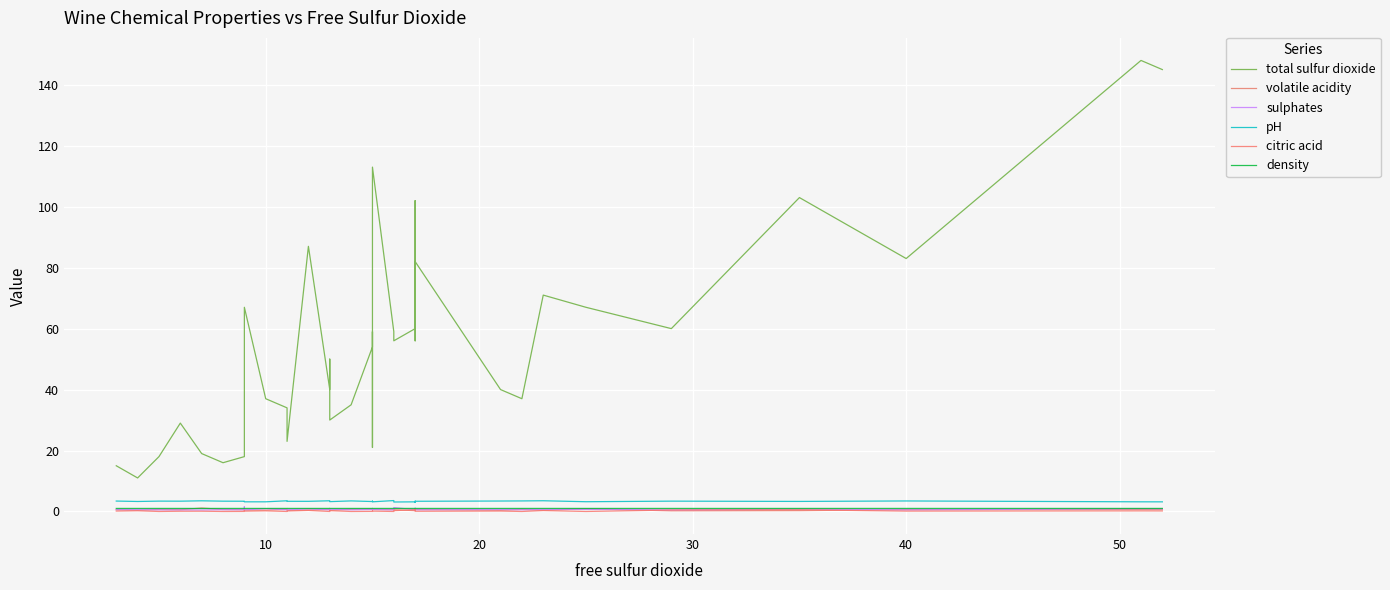

How many values in citric acid are above zero?

30